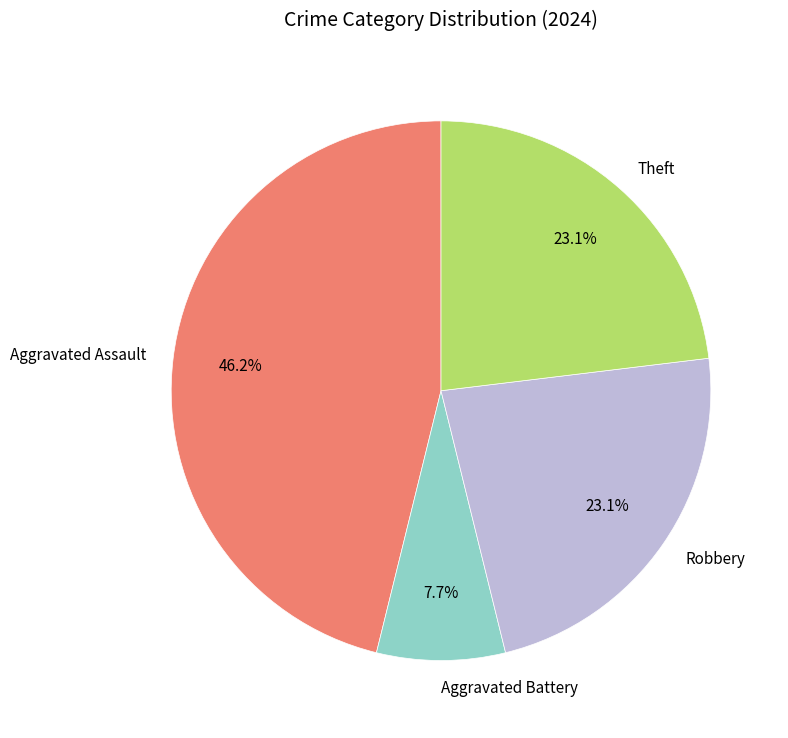

How many slices are in this pie chart?

4